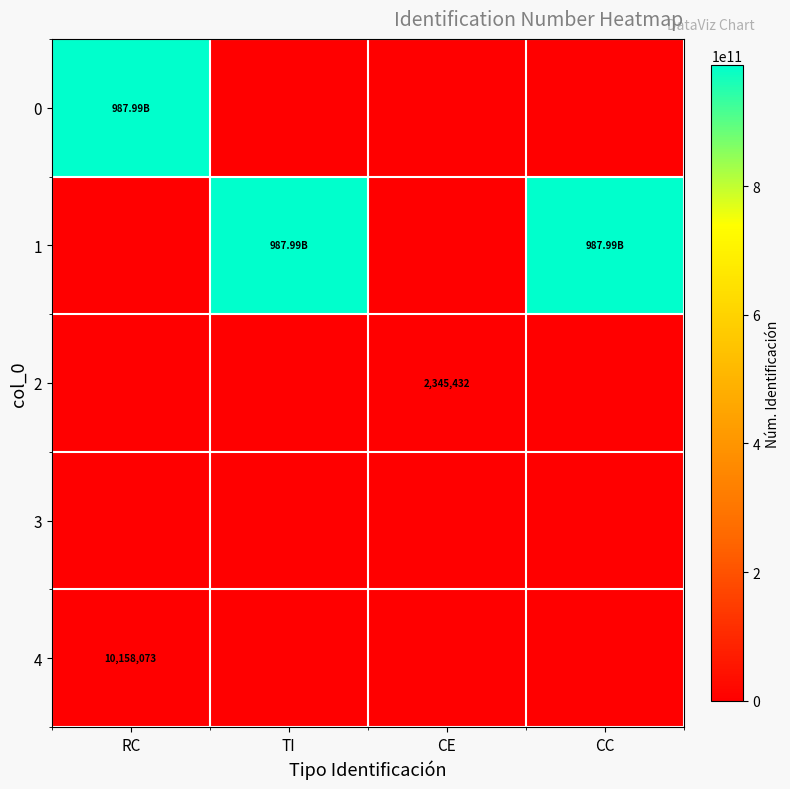

At which category does the chart reach its minimum across all series?

TI